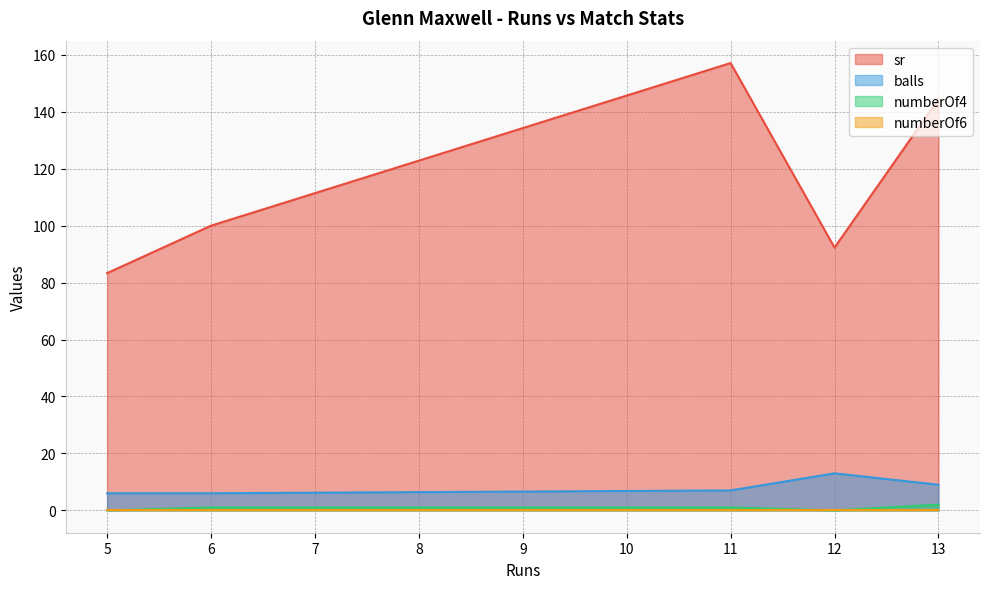

True or false: numberOf6 and balls intersect in this chart.

False